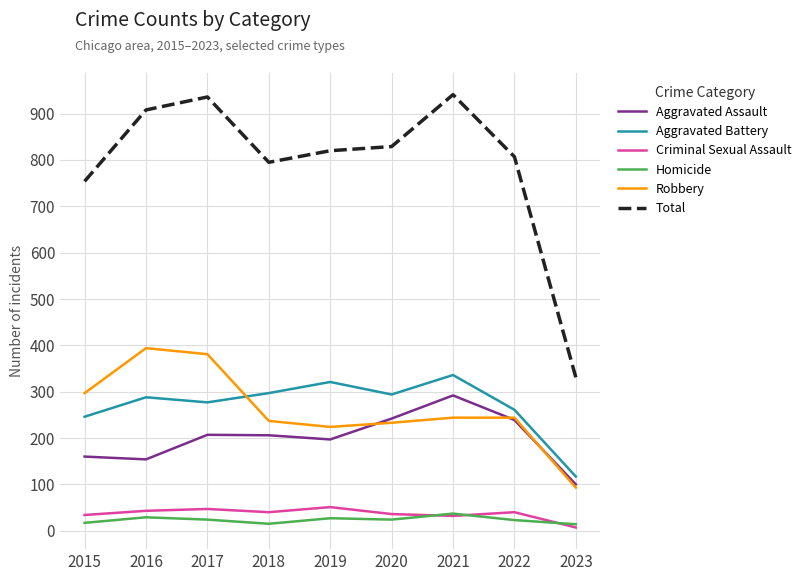

What is the total value across all series at 2020?

1658